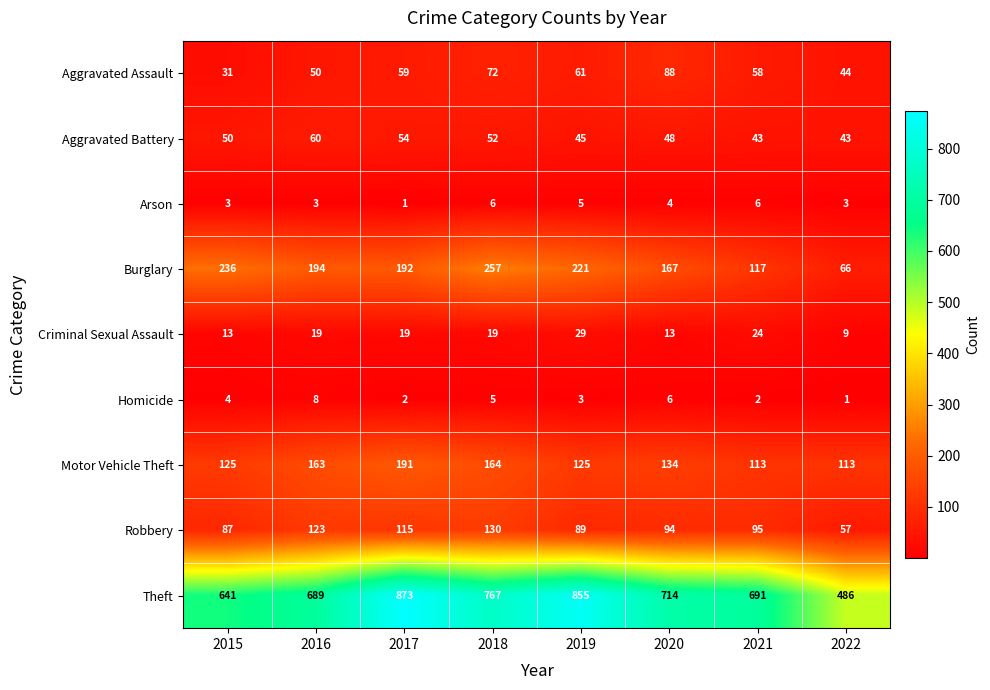

List the series in order of their peak value, lowest first.

Arson, Homicide, Criminal Sexual Assault, Aggravated Battery, Aggravated Assault, Robbery, Motor Vehicle Theft, Burglary, Theft